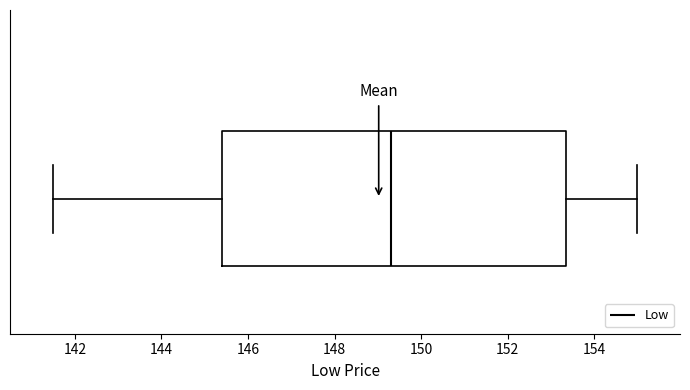

Transcribe this box plot: give where the median line is, the range the box spans, and where the two whiskers end, as read against the x-axis. The values are not printed on the chart, so give them approximately, as read against the axis.

median 149.4, box 145.4 to 153.4, whiskers 141.6 to 155.0